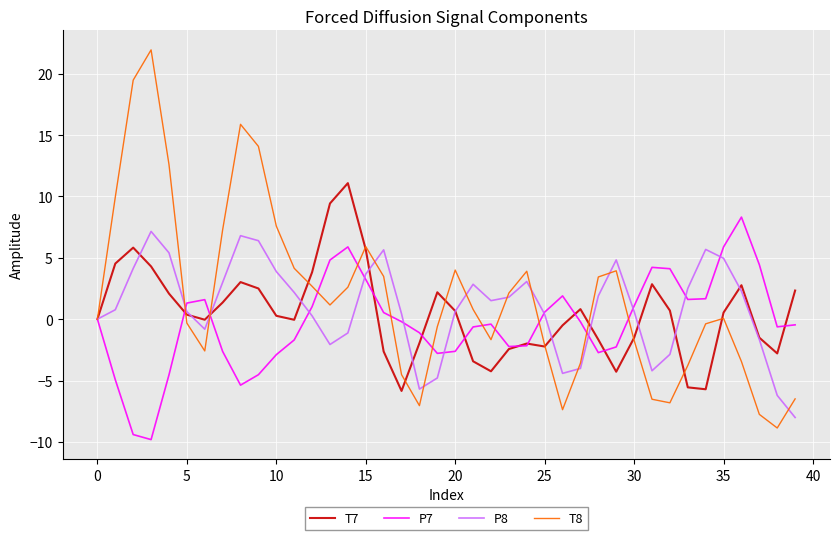

Which series has the widest spread of values?

T8